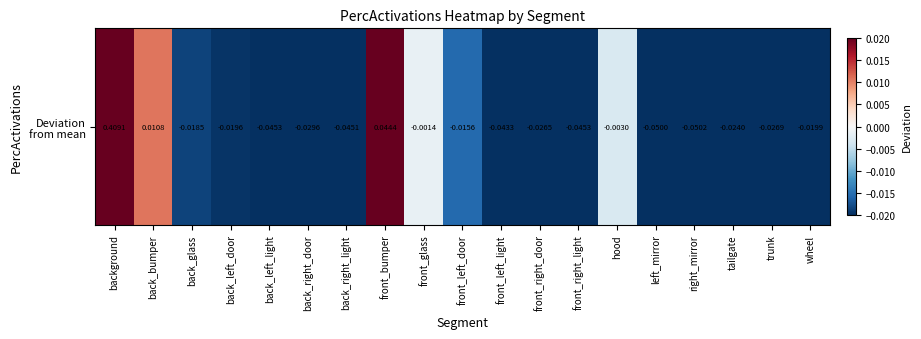

The value at back_right_light is -0.0. True or false?

True